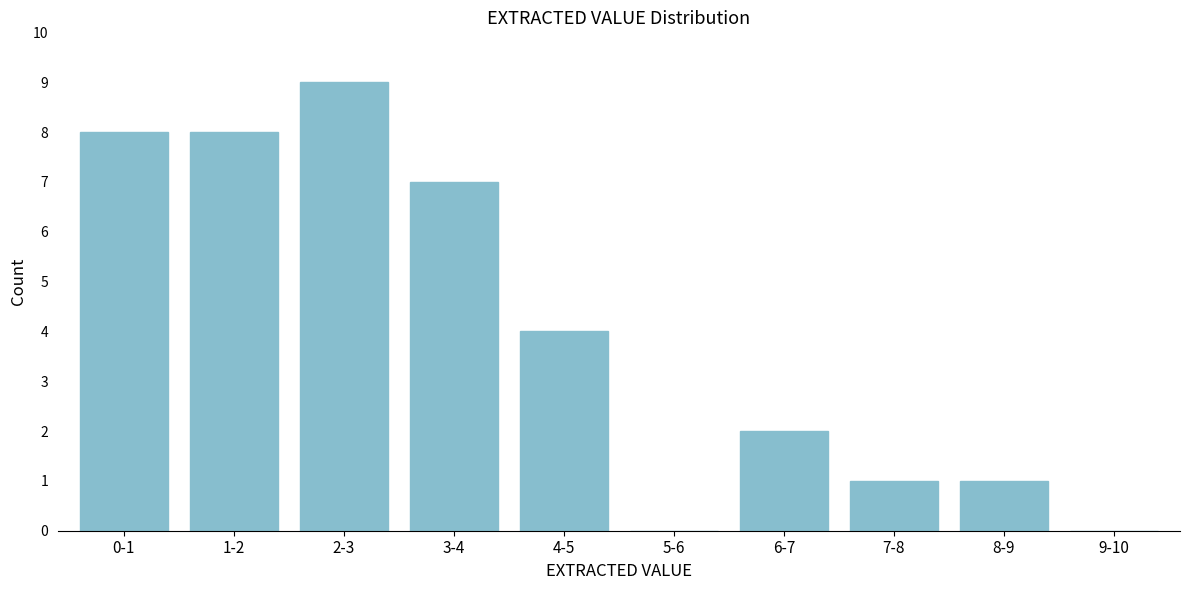

Reading right to left, extract all data points from this chart.

9-10=0	8-9=1	7-8=1	6-7=2	5-6=0	4-5=4	3-4=7	2-3=9	1-2=8	0-1=8